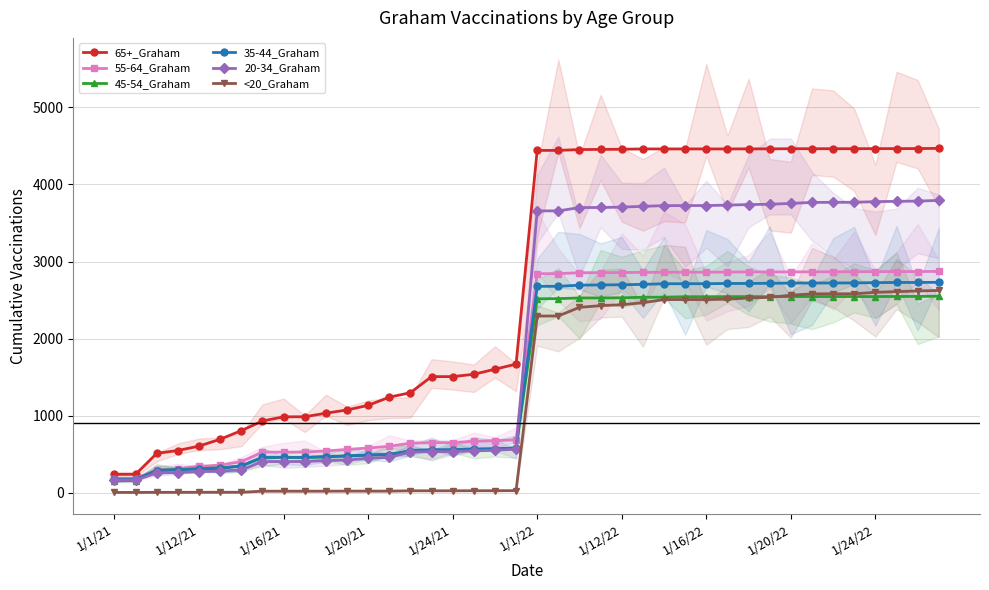

True or false: 45-54_Graham and 65+_Graham intersect in this chart.

False